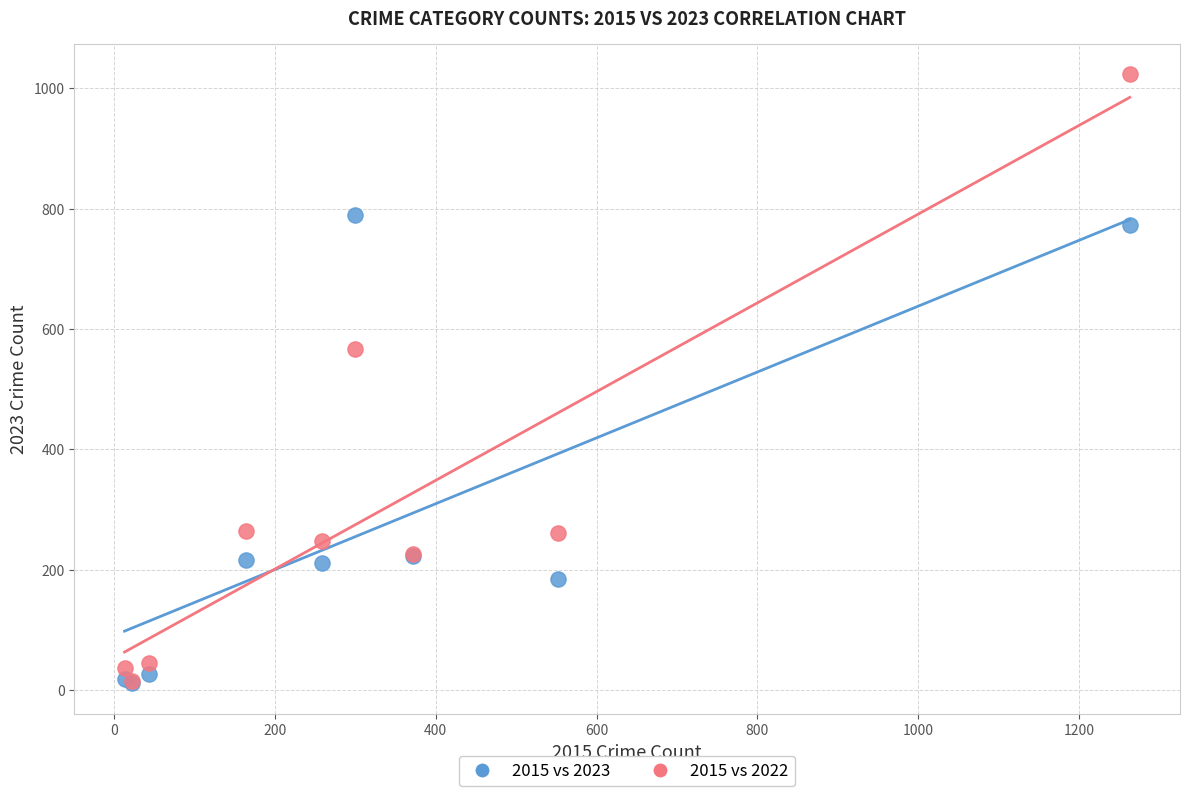

Across all series, what Y value is closest to 517?

567